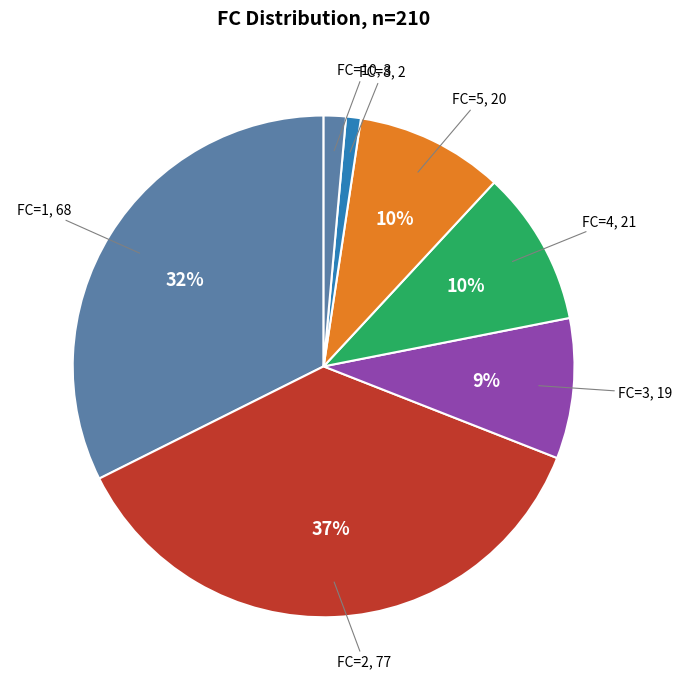

To the nearest percent, what portion does FC=10 represent?

1%